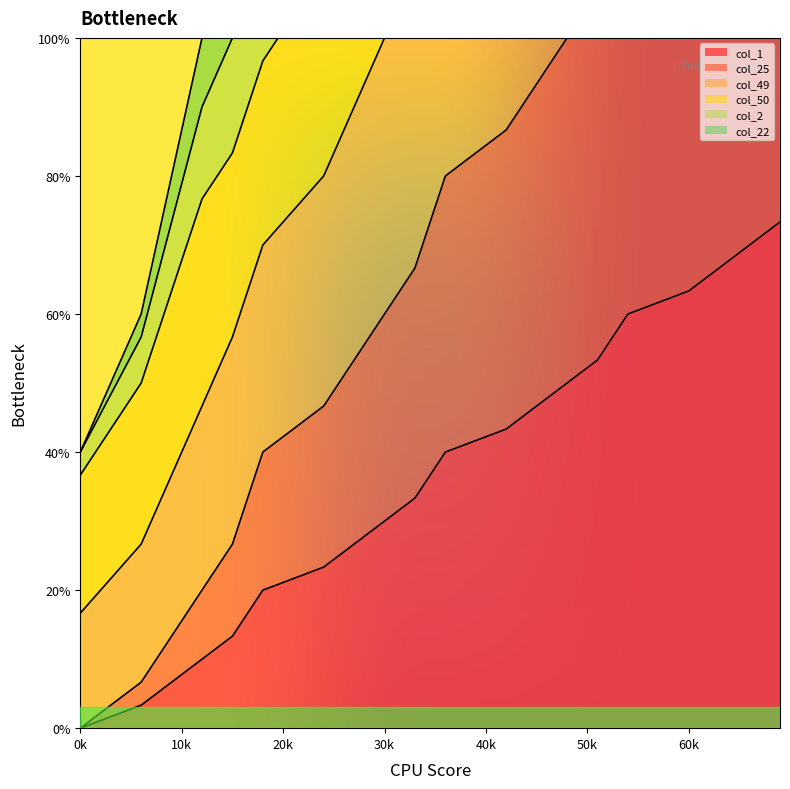

Which category has the lowest value in the col_1 series?

0k